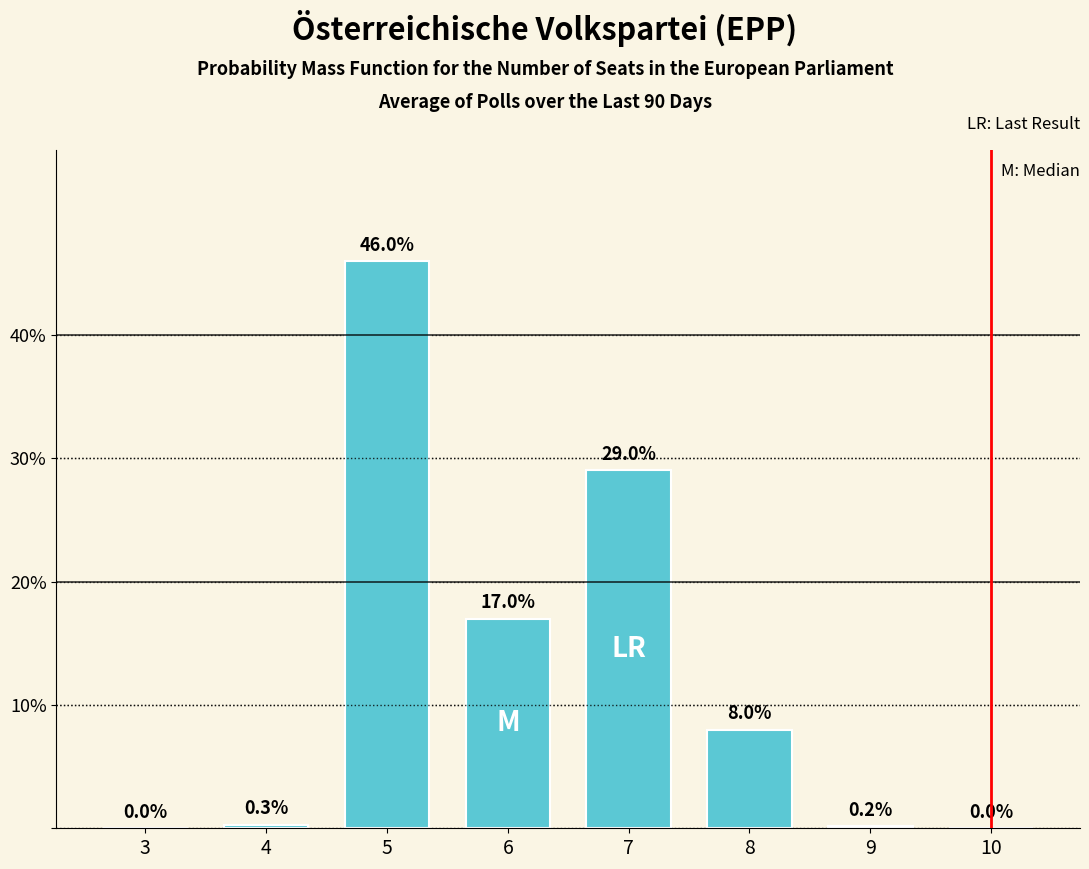

Reading left to right, what are all the values shown in this chart?

3=0.0	4=0.3	5=46.0	6=17.0	7=29.0	8=8.0	9=0.2	10=0.0